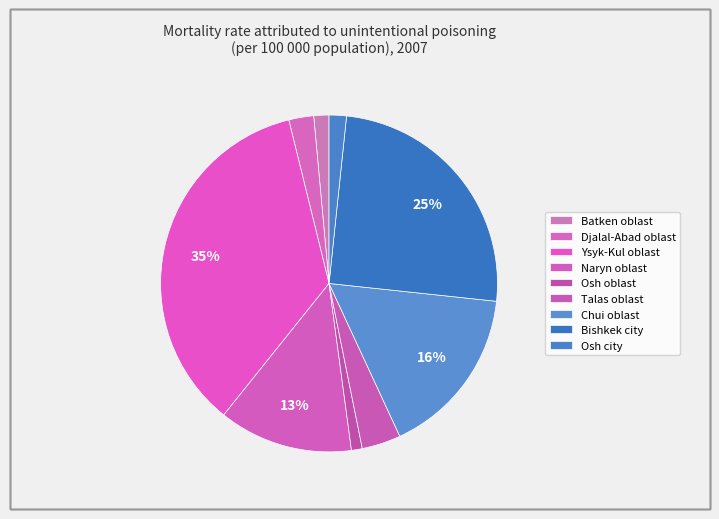

Count the number of slices in the pie.

9